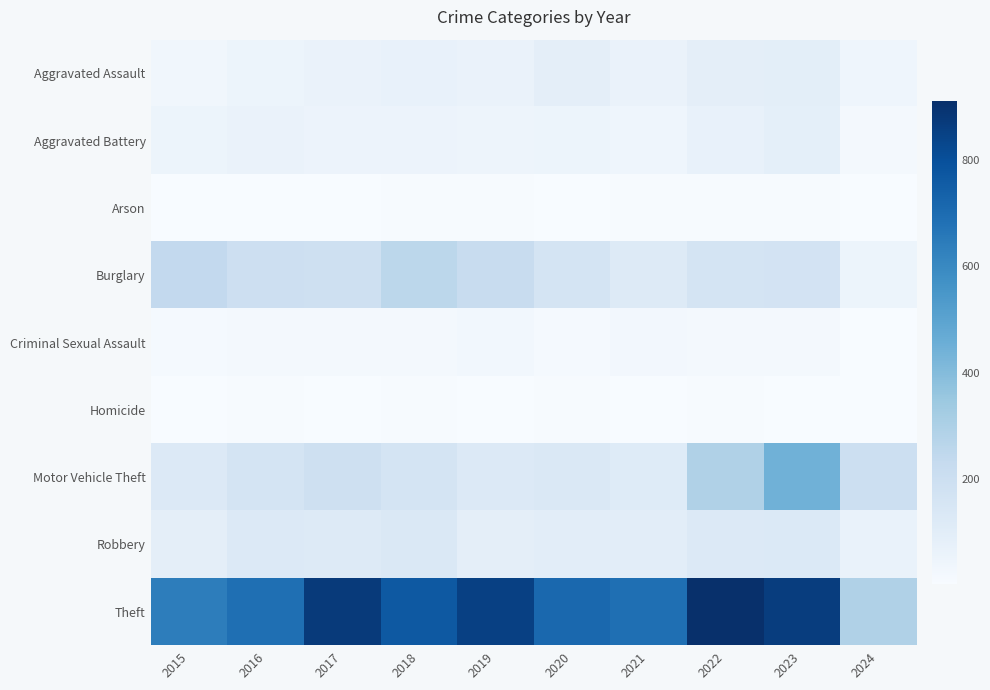

Reading left to right, list all the values displayed in this chart.

Aggravated Assault: 2015=31	2016=50	2017=59	2018=72	2019=61	2020=87	2021=58	2022=89	2023=93	2024=43
Aggravated Battery: 2015=50	2016=60	2017=54	2018=52	2019=45	2020=48	2021=43	2022=66	2023=83	2024=22
Arson: 2015=3	2016=3	2017=1	2018=6	2019=5	2020=4	2021=6	2022=7	2023=6	2024=2
Burglary: 2015=236	2016=194	2017=192	2018=257	2019=221	2020=163	2021=117	2022=163	2023=168	2024=49
Criminal Sexual Assault: 2015=13	2016=20	2017=19	2018=20	2019=29	2020=12	2021=23	2022=18	2023=21	2024=4
Homicide: 2015=4	2016=8	2017=2	2018=5	2019=3	2020=6	2021=2	2022=6	2023=4	2024=2
Motor Vehicle Theft: 2015=125	2016=163	2017=191	2018=164	2019=125	2020=134	2021=113	2022=291	2023=443	2024=198
Robbery: 2015=87	2016=123	2017=115	2018=130	2019=89	2020=94	2021=95	2022=125	2023=128	2024=64
Theft: 2015=641	2016=689	2017=873	2018=767	2019=855	2020=713	2021=691	2022=912	2023=864	2024=292